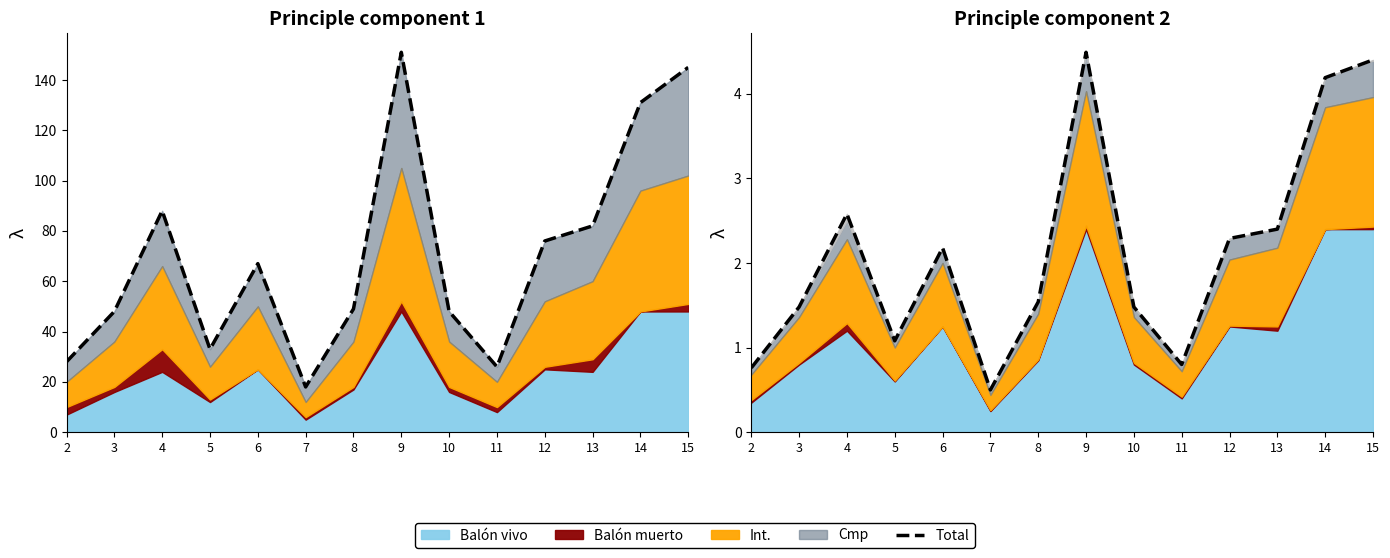

How many values are below 2?

7